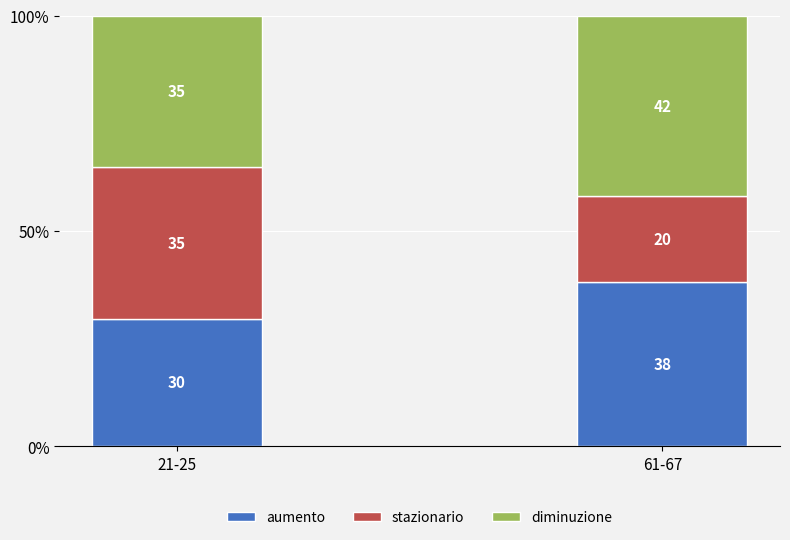

What is the minimum value for aumento?

29.6